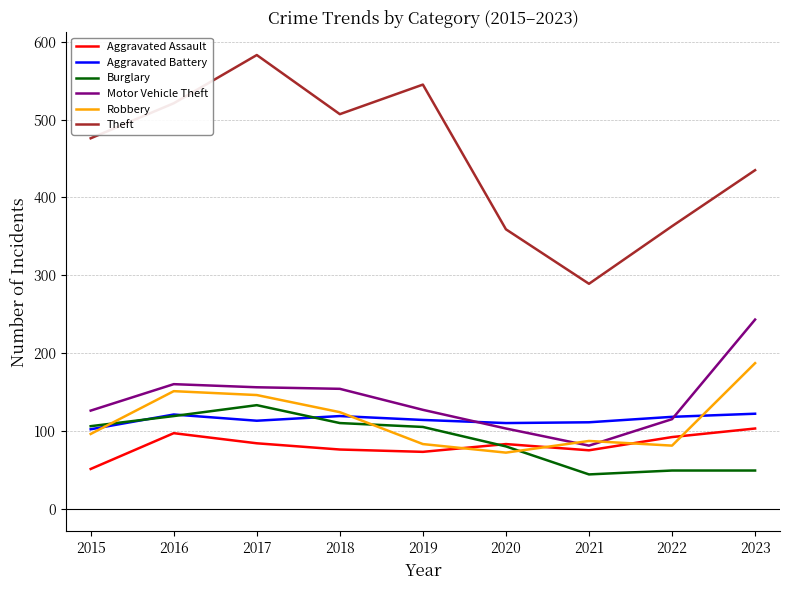

Which series has the largest range (max minus min)?

Theft